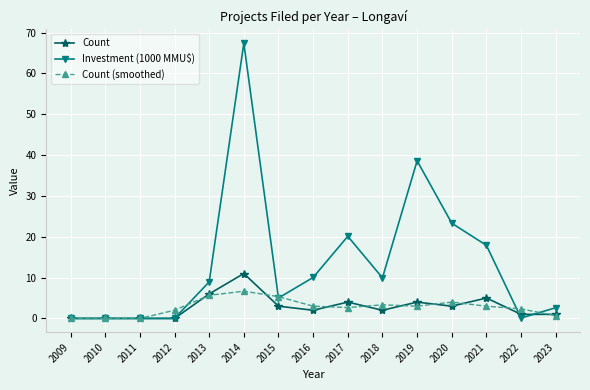

Is it true that Investment (1000 MMU$) equals 7.5 at 2015?

False